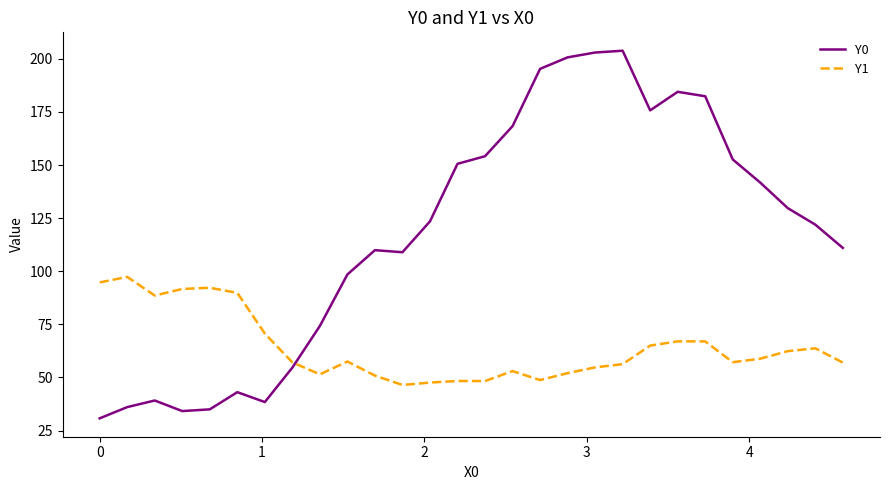

Which series has the largest range (max minus min)?

Y0